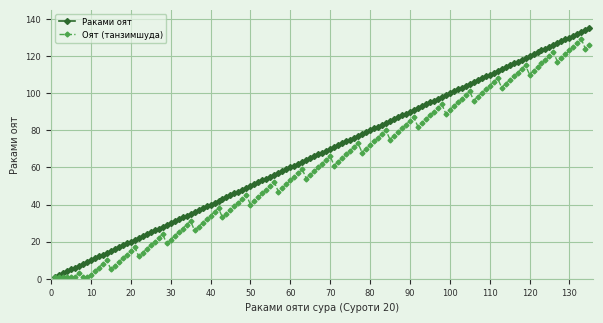

Which series has the largest total across all categories?

Раками оят